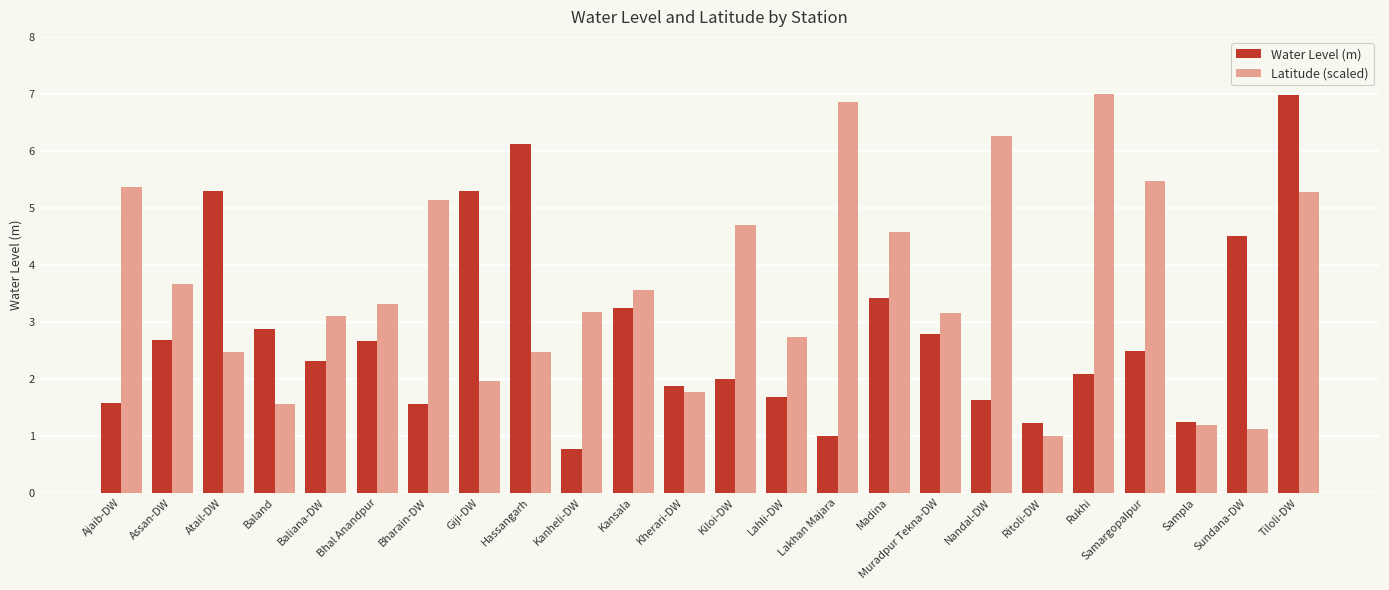

Reading left to right, list all the values displayed in this chart.

Water Level (m): Ajaib-DW=1.6	Assan-DW=2.7	Atail-DW=5.3	Baland=2.9	Baliana-DW=2.3	Bhal Anandpur=2.7	Bharain-DW=1.6	Giji-DW=5.3	Hassangarh=6.1	Kanheli-DW=0.8	Kansala=3.2	Kherari-DW=1.9	Kiloi-DW=2.0	Lahli-DW=1.7	Lakhan Majara=1.0	Madina=3.4	Muradpur Tekna-DW=2.8	Nandal-DW=1.6	Ritoli-DW=1.2	Rukhi=2.1	Samargopalpur=2.5	Sampla=1.2	Sundana-DW=4.5	Tiloli-DW=7.0
Latitude (scaled): Ajaib-DW=5.4	Assan-DW=3.7	Atail-DW=2.5	Baland=1.6	Baliana-DW=3.1	Bhal Anandpur=3.3	Bharain-DW=5.1	Giji-DW=2.0	Hassangarh=2.5	Kanheli-DW=3.2	Kansala=3.6	Kherari-DW=1.8	Kiloi-DW=4.7	Lahli-DW=2.7	Lakhan Majara=6.9	Madina=4.6	Muradpur Tekna-DW=3.2	Nandal-DW=6.3	Ritoli-DW=1.0	Rukhi=7.0	Samargopalpur=5.5	Sampla=1.2	Sundana-DW=1.1	Tiloli-DW=5.3